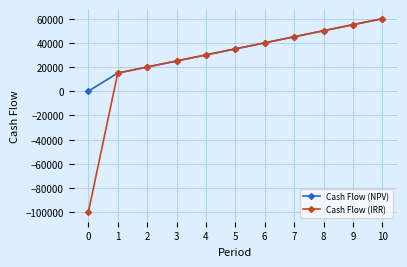

What is the maximum value shown in the chart?

60000